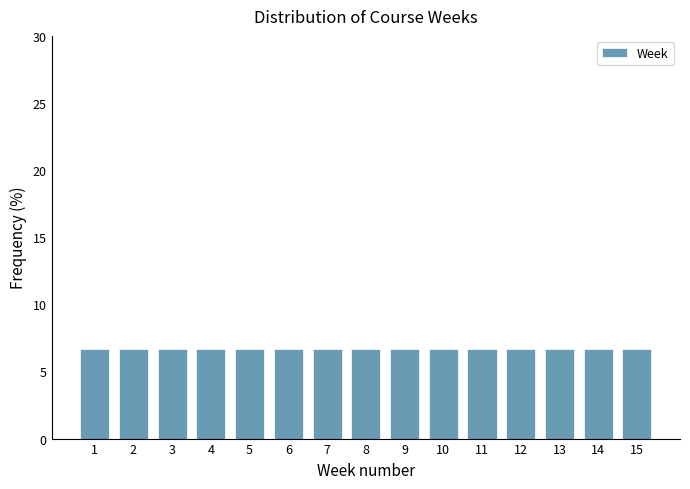

Reading left to right, list every bar in this chart as the range it spans on the x-axis followed by its height. The values are not printed on the chart, so give them approximately, as read against the axis.

0.5 to 1.5: 6.5
1.5 to 2.5: 6.5
2.5 to 3.5: 6.5
3.5 to 4.5: 6.5
4.5 to 5.5: 6.5
5.5 to 6.5: 6.5
6.5 to 7.5: 6.5
7.5 to 8.5: 6.5
8.5 to 9.5: 6.5
9.5 to 10.5: 6.5
10.5 to 11.5: 6.5
11.5 to 12.5: 6.5
12.5 to 13.5: 6.5
13.5 to 14.5: 6.5
14.5 to 15.5: 6.5